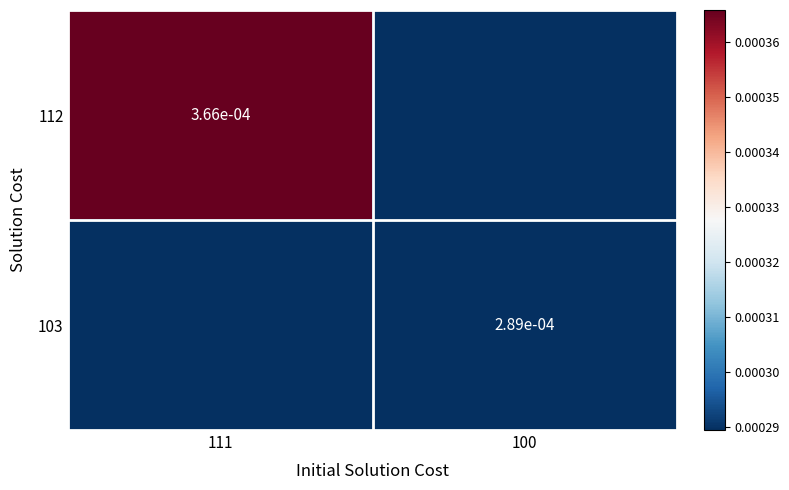

The 112 series shows 0.0 at 111. True or false?

True